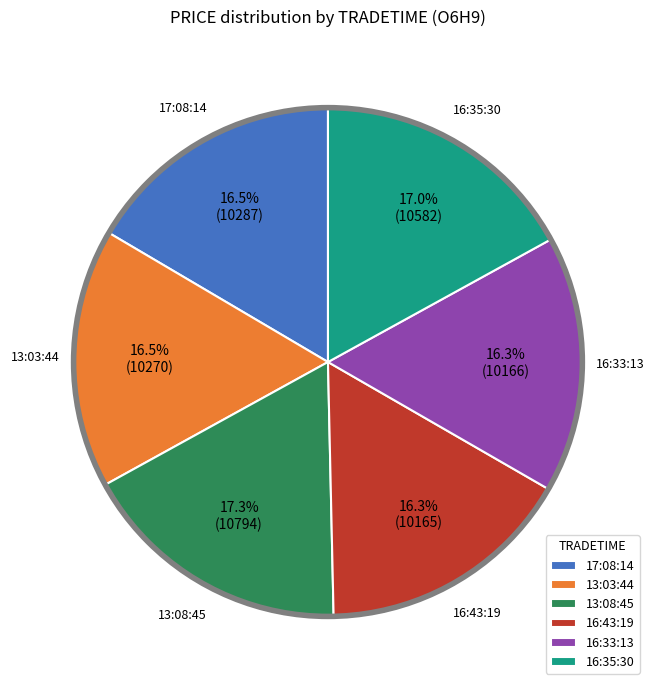

What percentage do 16:33:13 and 13:03:44 together represent?

32.8%